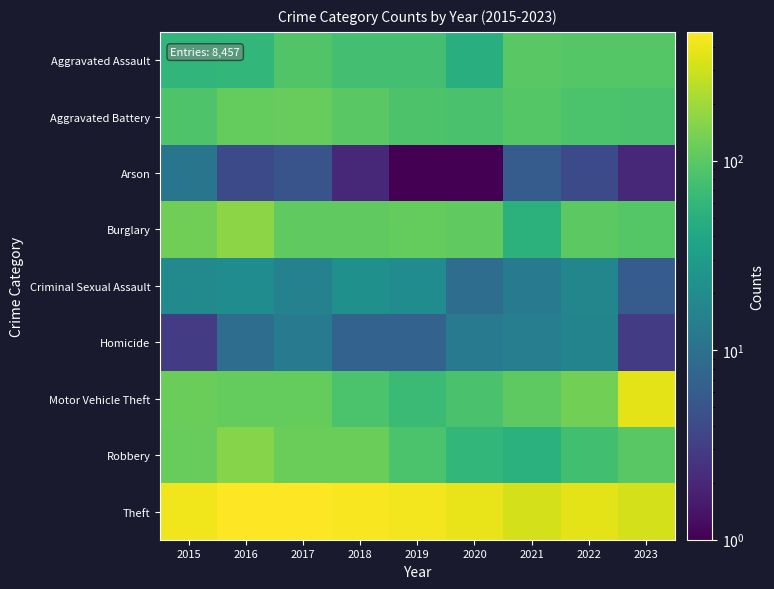

List the series in order of their peak value, lowest first.

Arson, Homicide, Criminal Sexual Assault, Aggravated Assault, Aggravated Battery, Robbery, Burglary, Motor Vehicle Theft, Theft